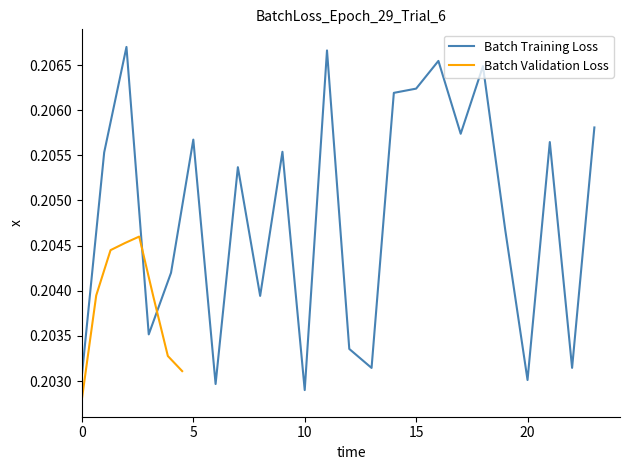

The value at 20 is 0.2. True or false?

True